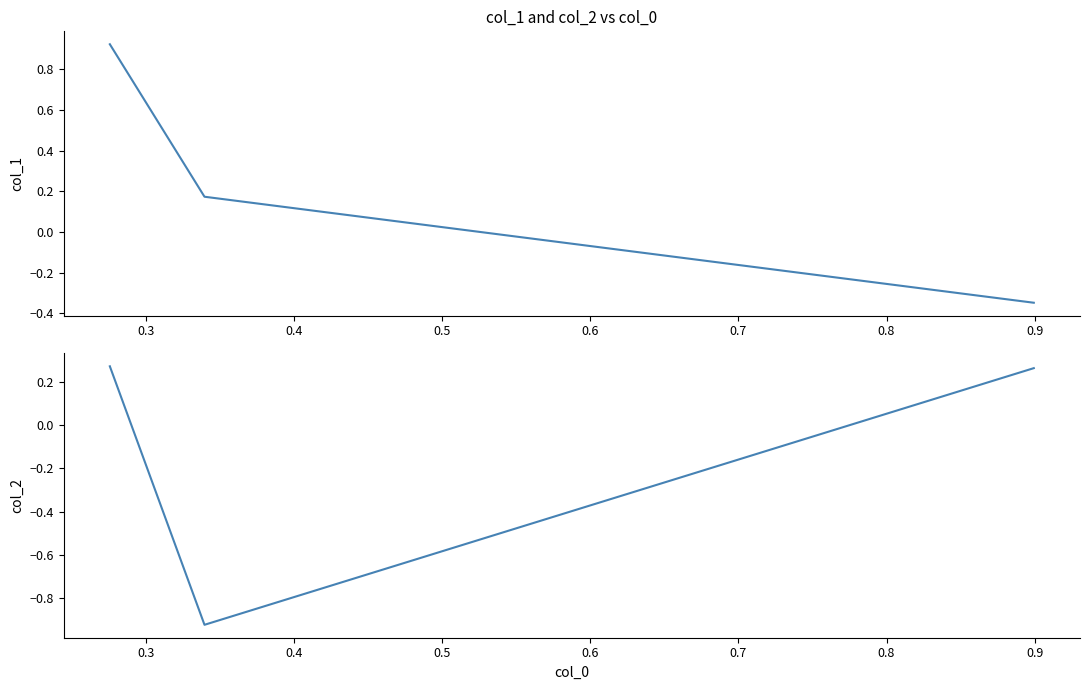

What is the value of the col_2 point at the 3rd from the left?

0.3